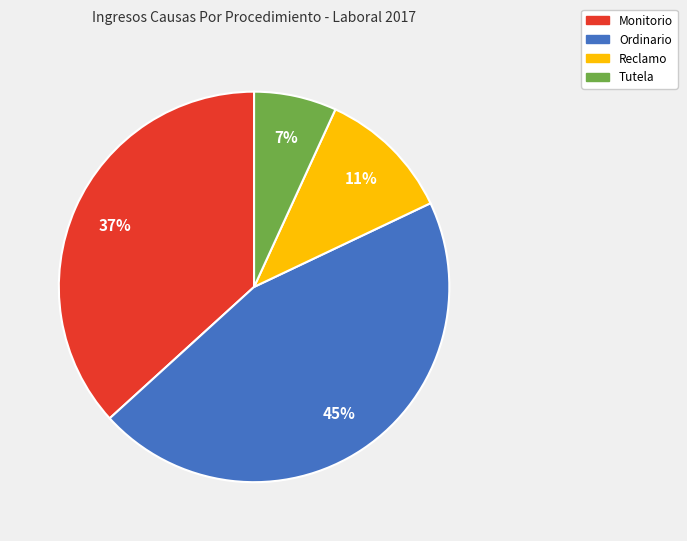

To the nearest percent, what is the average slice percentage?

25%